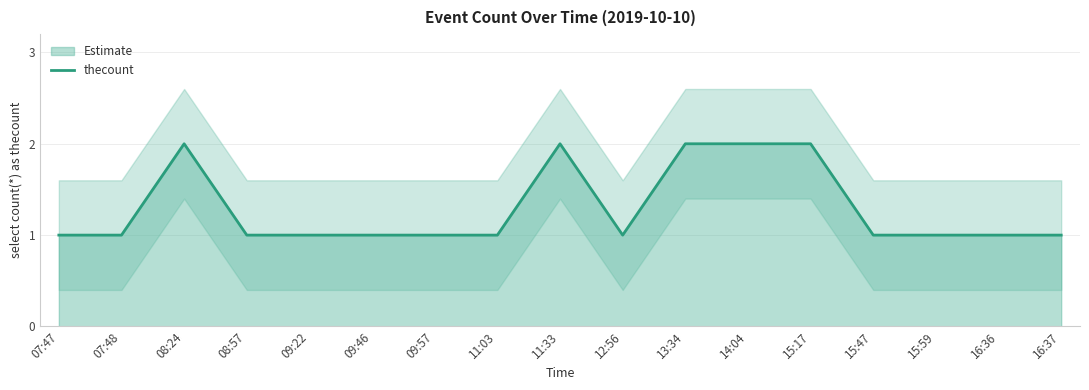

How many points are lower than both their immediate neighbors (excluding endpoints)?

1